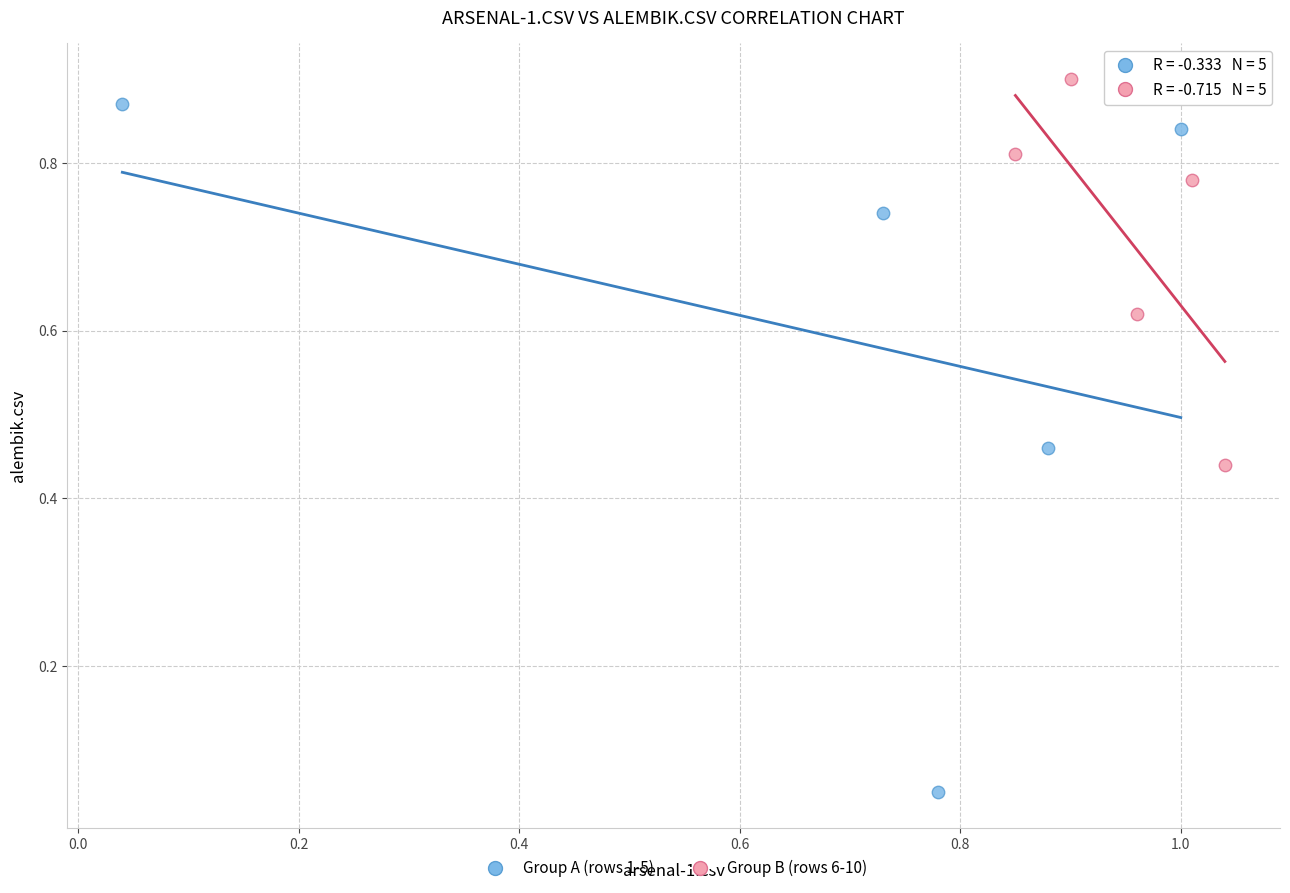

What are all the series names shown in the legend?

Group A (rows 1-5), Group B (rows 6-10)